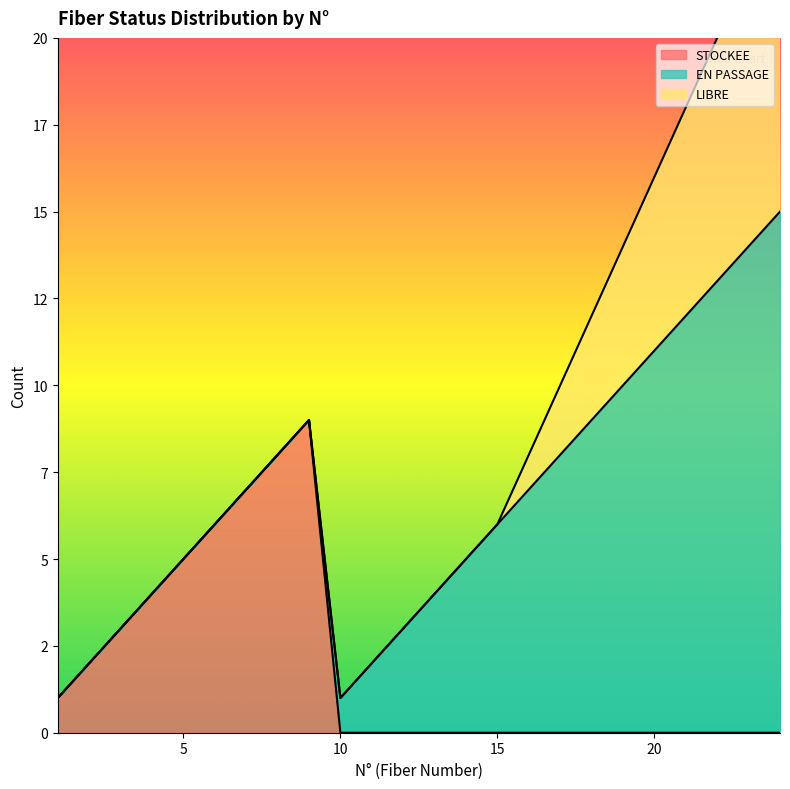

True or false: EN PASSAGE and LIBRE intersect in this chart.

False